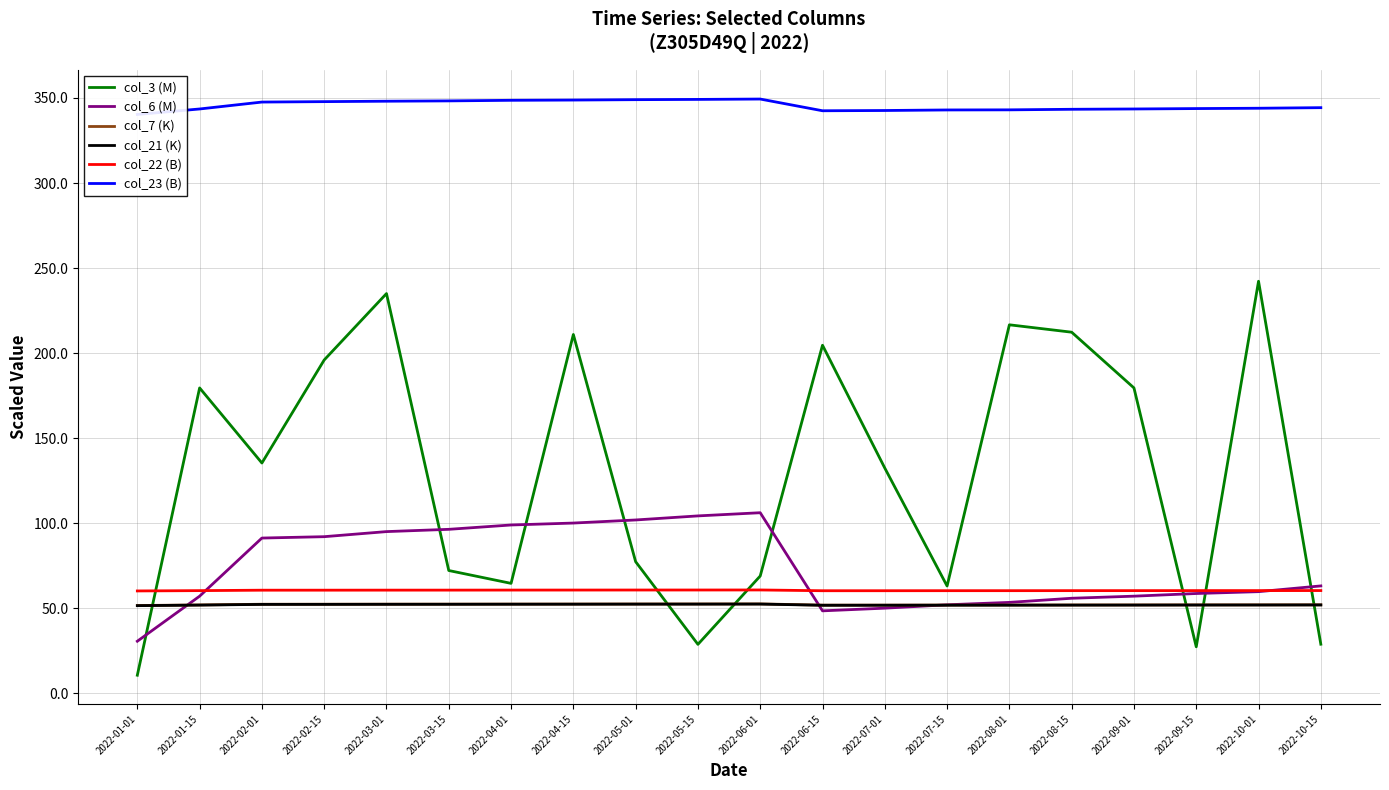

In col_7 (K), how many points are higher than both neighbors (excluding endpoints)?

1